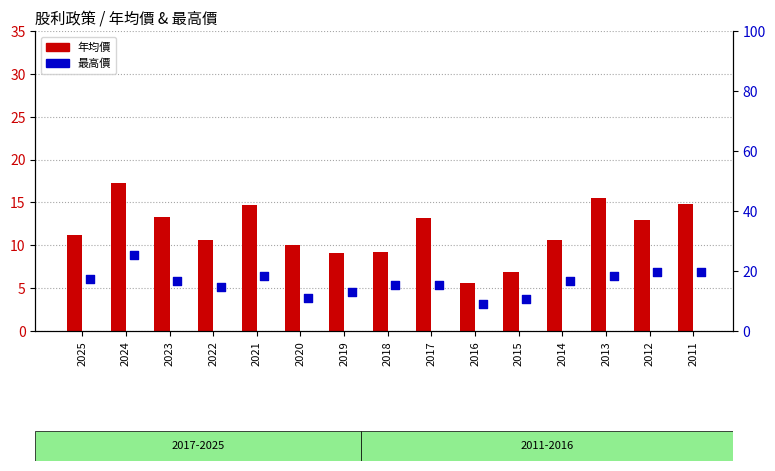

At which category is the sum across all series the highest?

2024